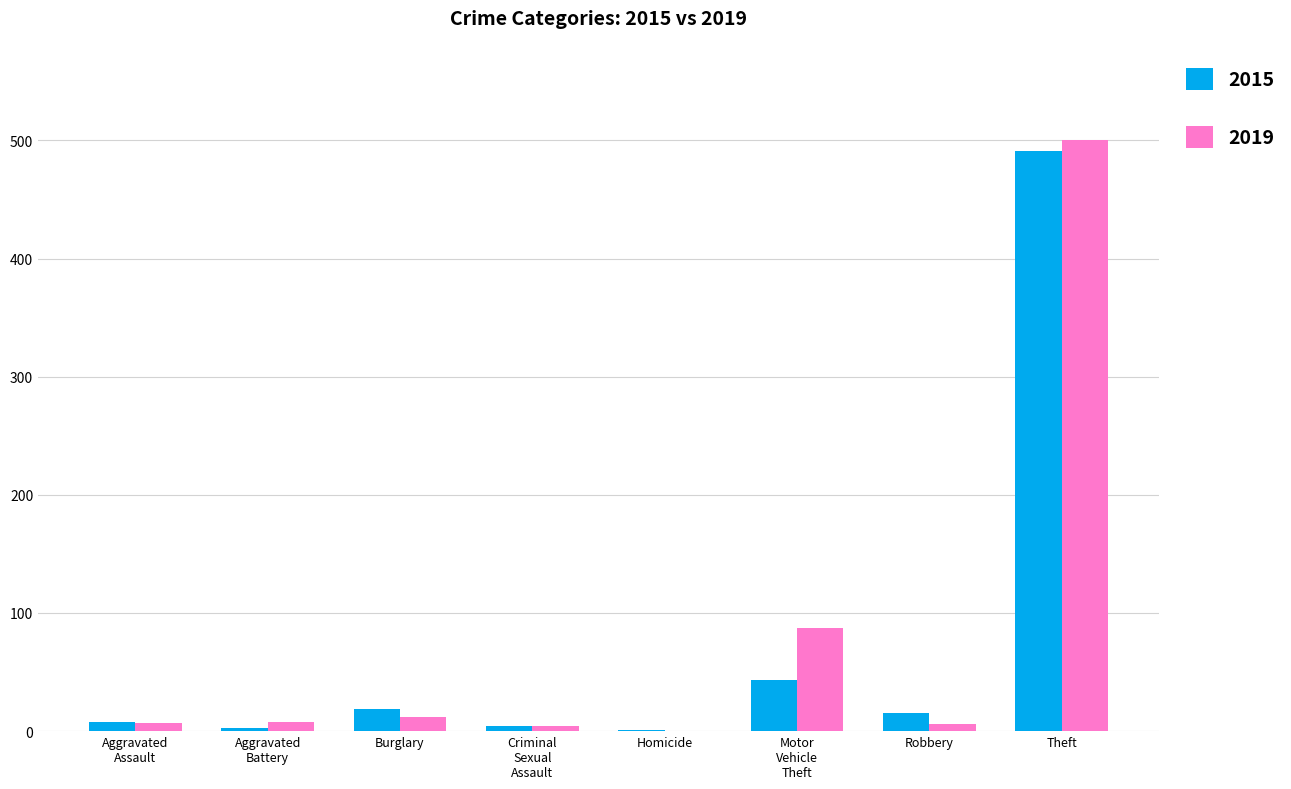

The value of 2015 at Burglary is 19. True or false?

True